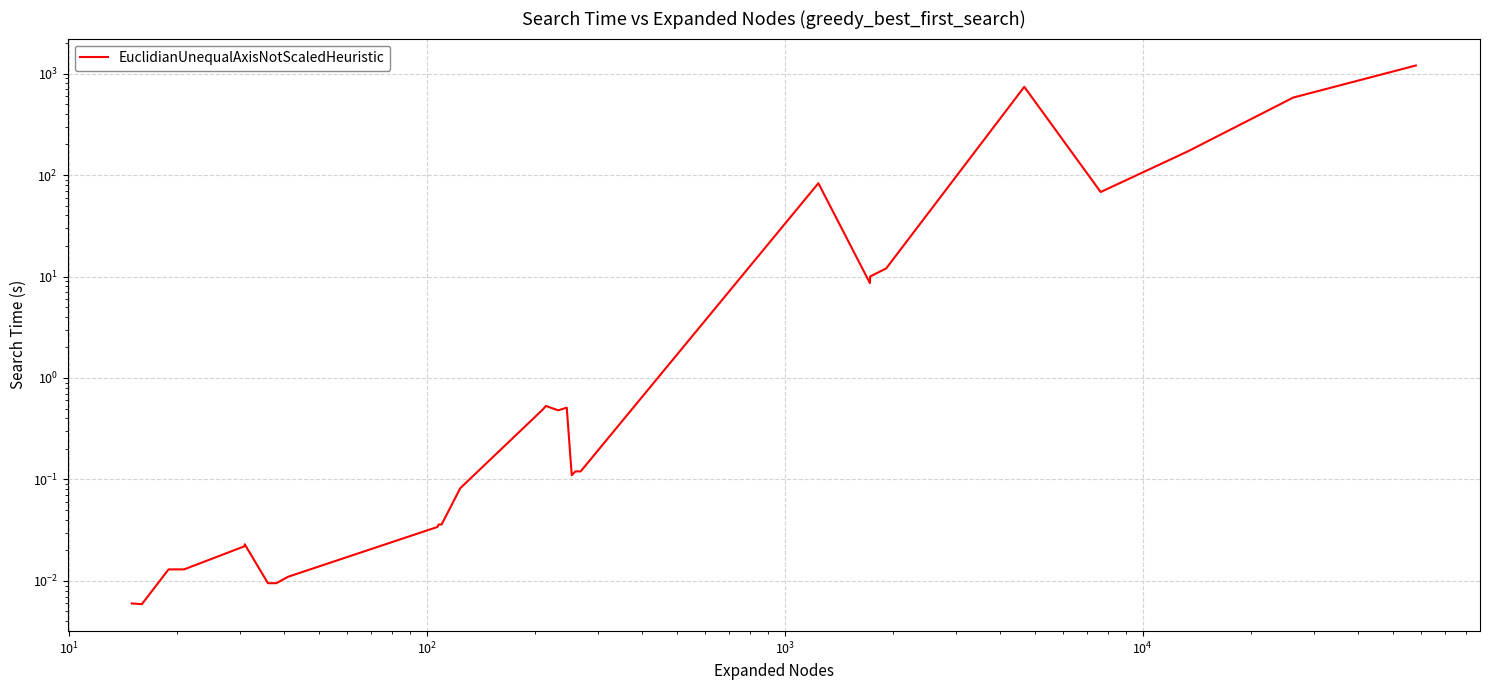

What is the sum of all values?

2874.3